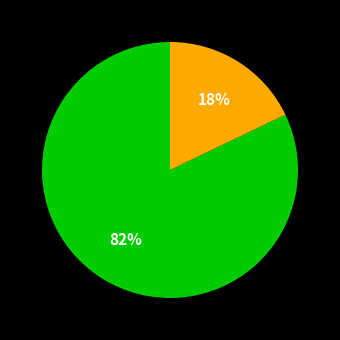

To the nearest percent, what is the average slice percentage?

50%